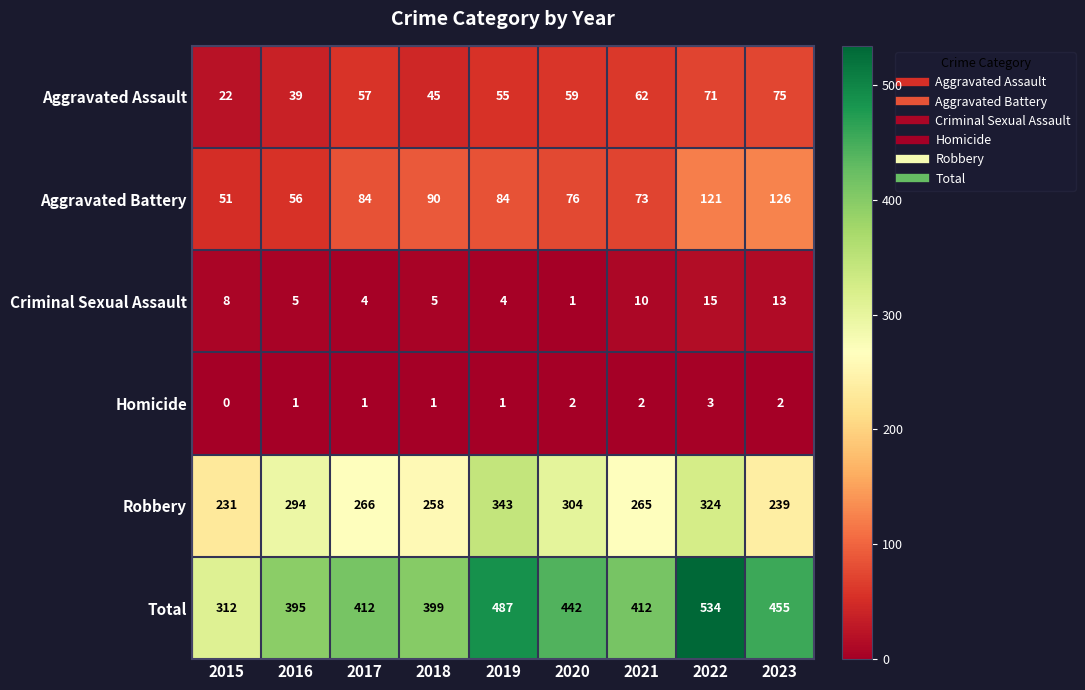

At 2020, list the series in order from largest to smallest.

Total, Robbery, Aggravated Battery, Aggravated Assault, Homicide, Criminal Sexual Assault